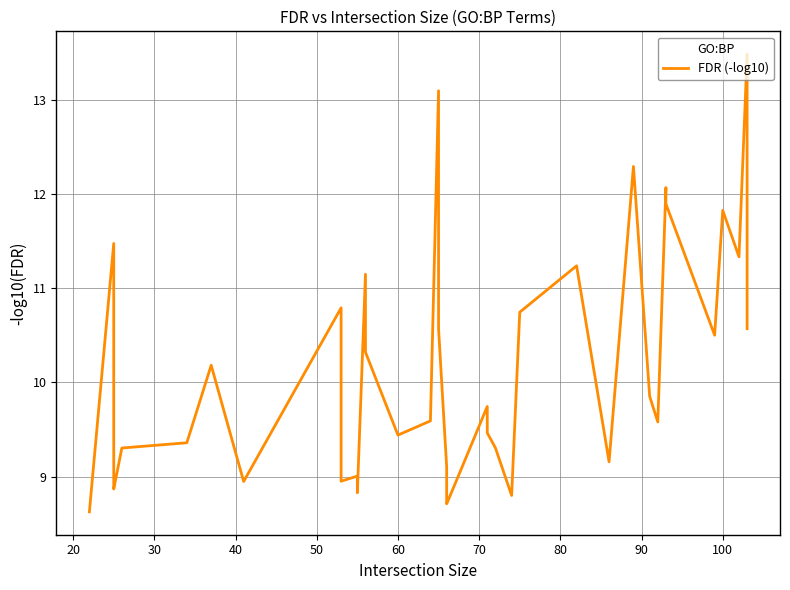

How many categories are shown in the chart?

40